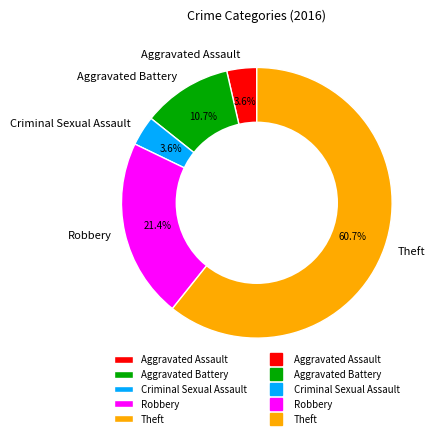

Is there a majority slice in this chart?

Yes